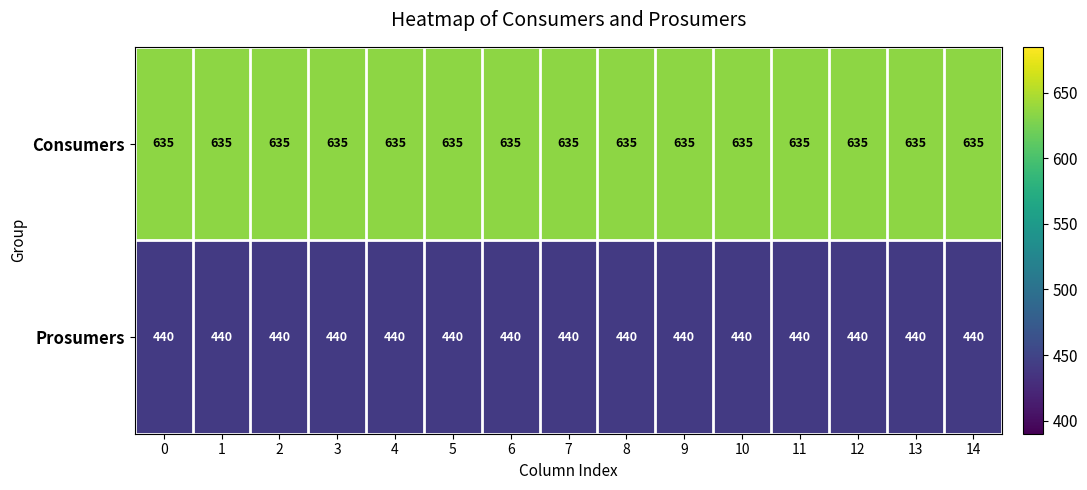

What is the spread (max minus min) of values at 7?

195